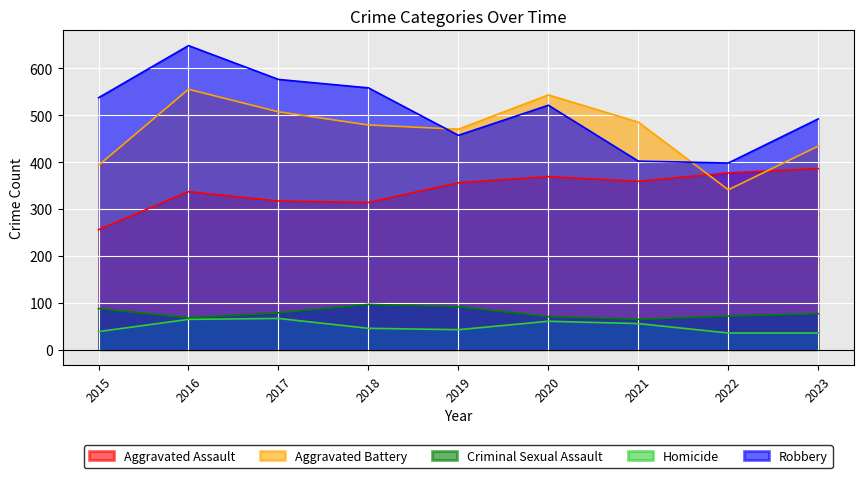

The value of Aggravated Battery at 2016 is 128. True or false?

False